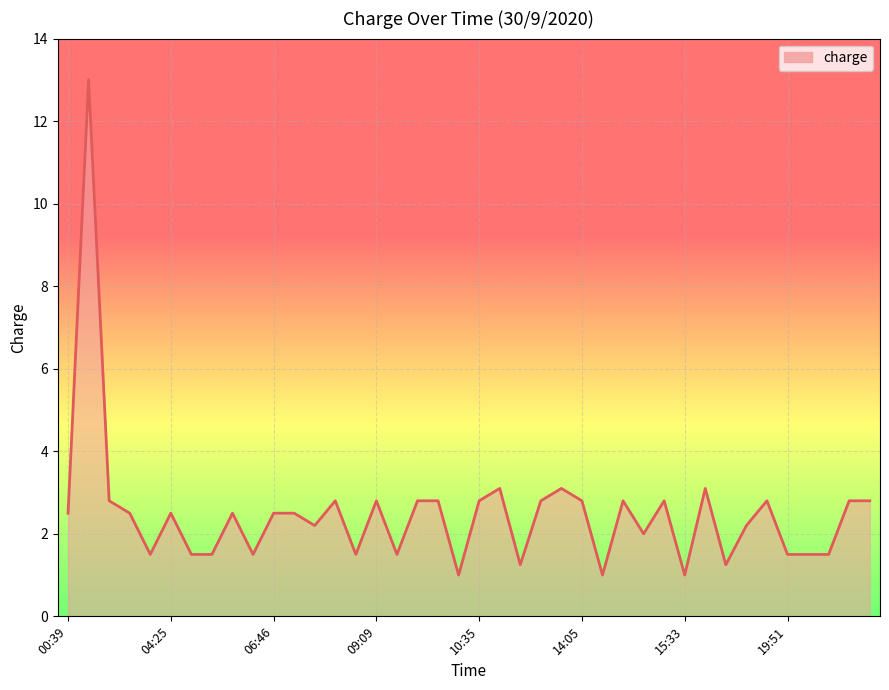

What is the smallest value displayed?

1.0